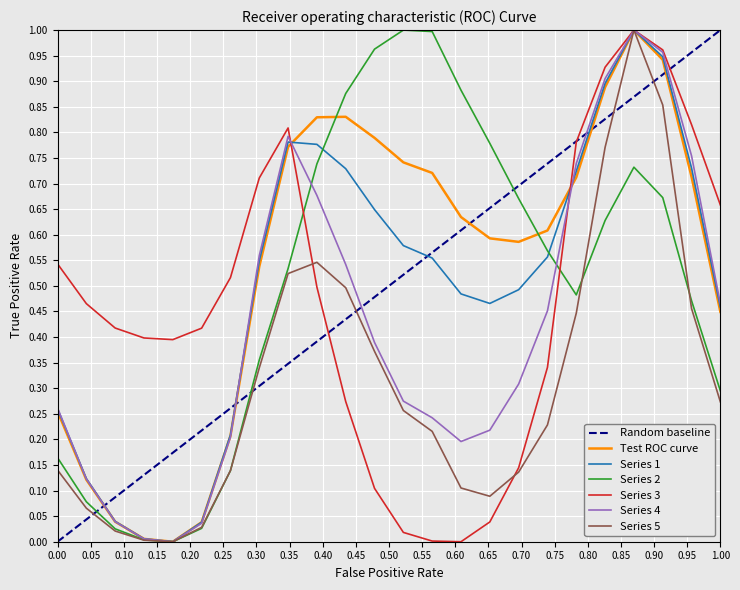

Rank the series by their maximum value, from highest to lowest.

0, 1, 2, 3, 4, 5